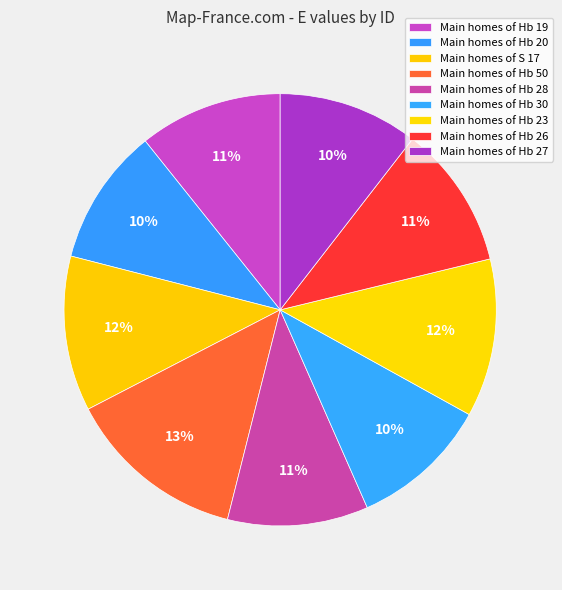

How many segments does this pie chart have?

9